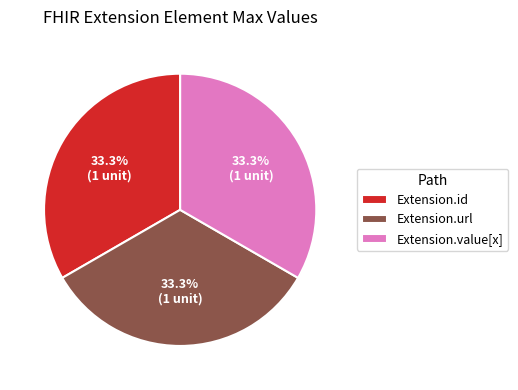

To the nearest percent, what is the average slice percentage?

33%